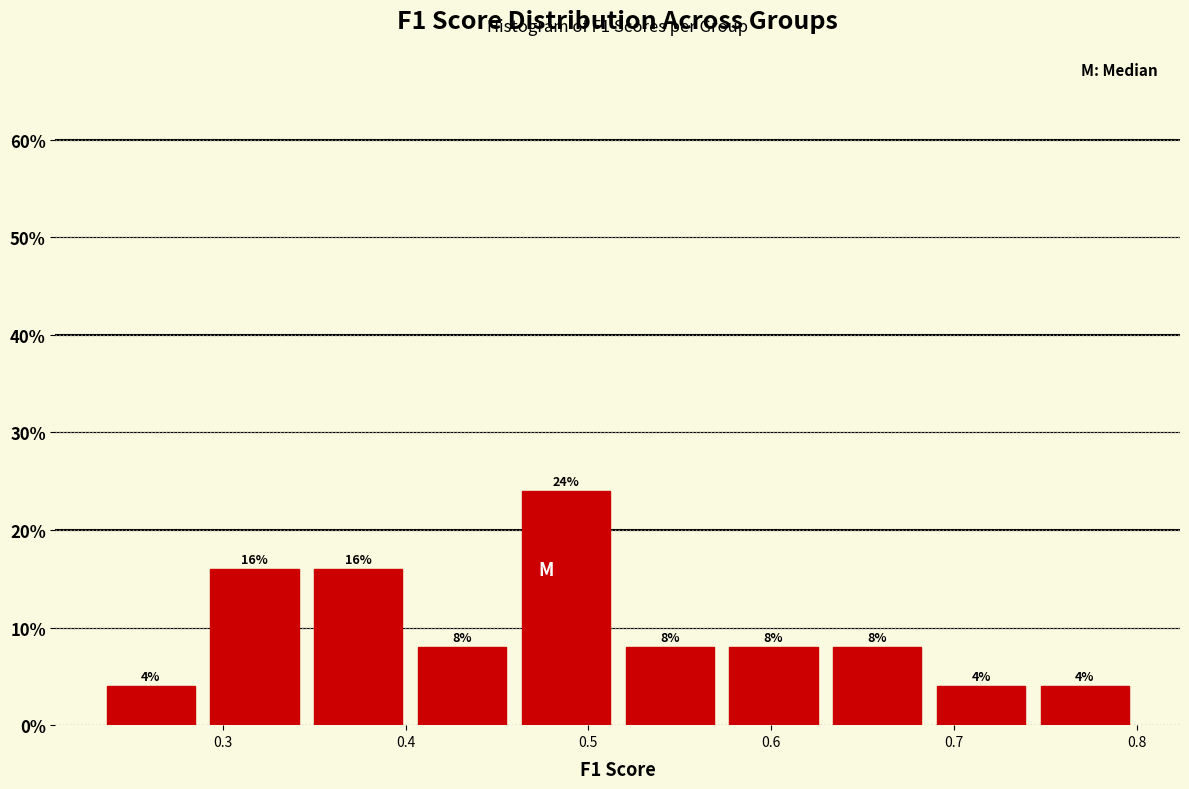

How tall is the bar that spans 0.35 to 0.40 on the x-axis? The bar edges are not printed on the chart, so give them approximately, as read against the axis.

16